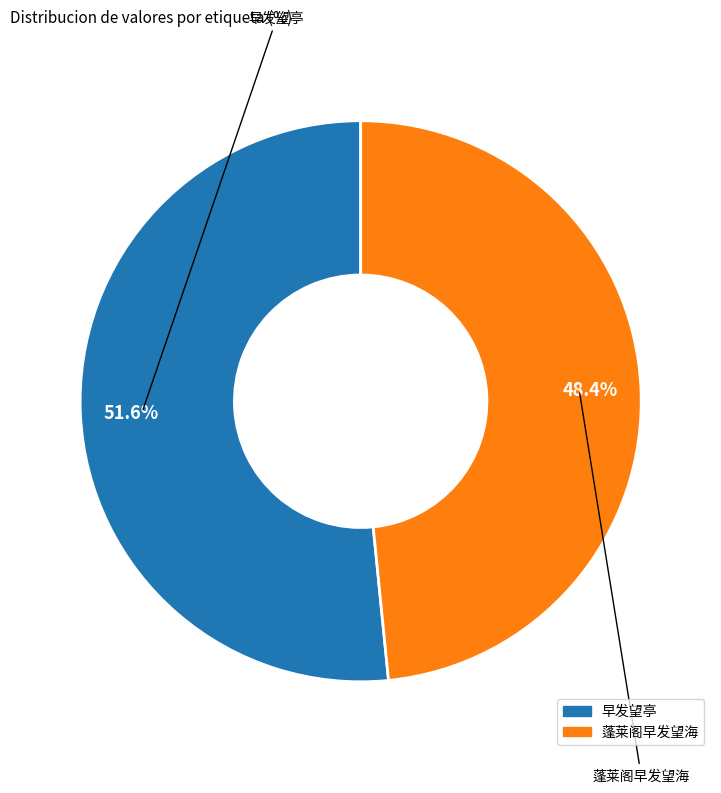

Rank the categories by value from highest to lowest.

早发望亭, 蓬莱阁早发望海